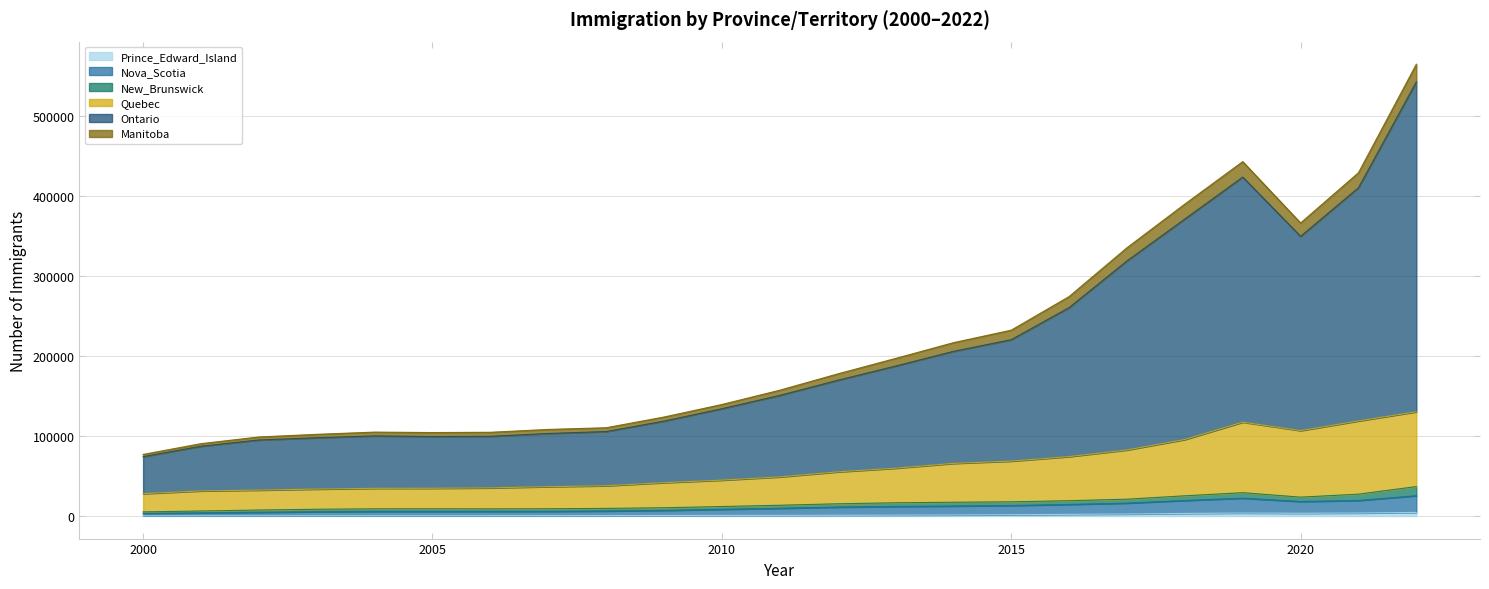

Which category has the lowest value in the Ontario series?

2000